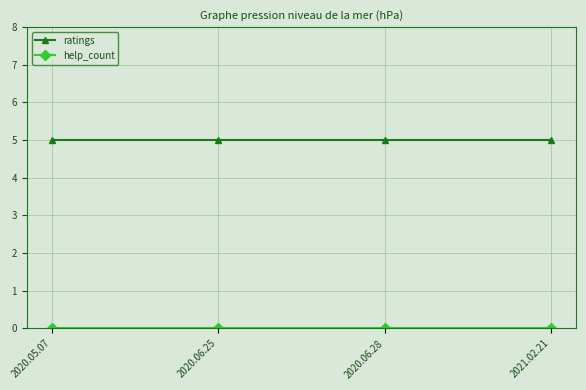

Is it true that ratings equals 2 at 2021.02.21?

False